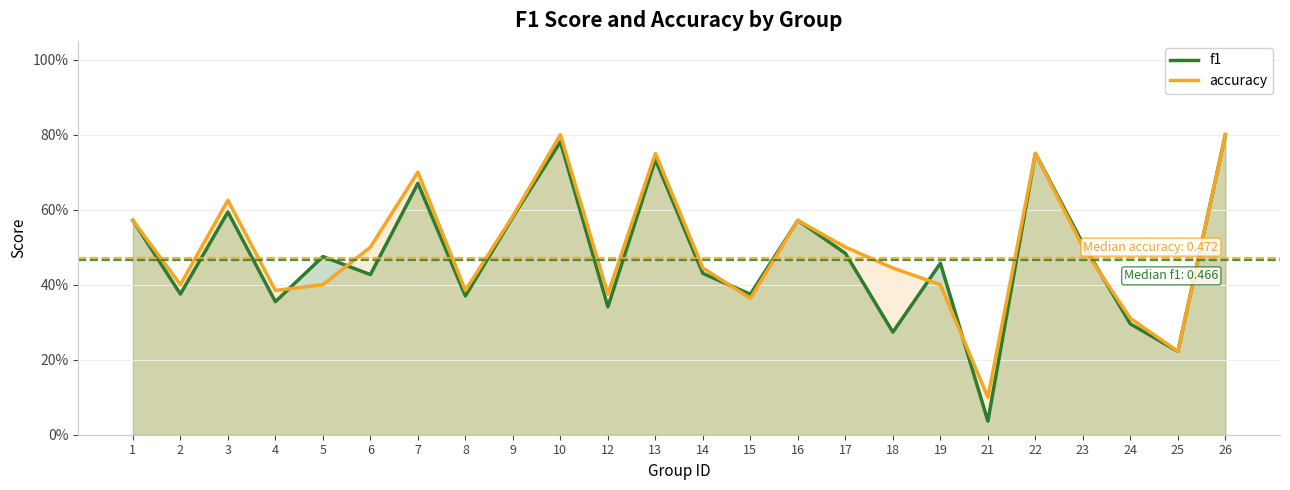

Reading left to right, what are all the values shown in this chart?

f1: 0.6	0.4	0.6	0.4	0.5	0.4	0.7	0.4	0.6	0.8	0.3	0.7	0.4	0.4	0.6	0.5	0.3	0.5	0.0	0.8	0.5	0.3	0.2	0.8
accuracy: 0.6	0.4	0.6	0.4	0.4	0.5	0.7	0.4	0.6	0.8	0.4	0.8	0.4	0.4	0.6	0.5	0.4	0.4	0.1	0.8	0.5	0.3	0.2	0.8